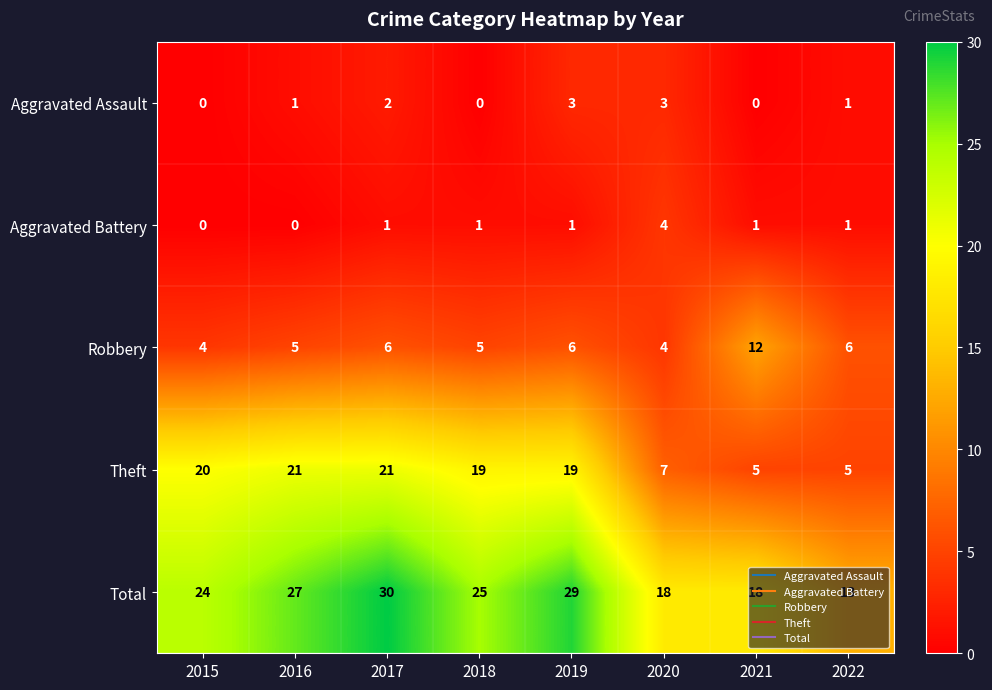

List the series in order of their peak value, highest first.

Total, Theft, Robbery, Aggravated Battery, Aggravated Assault